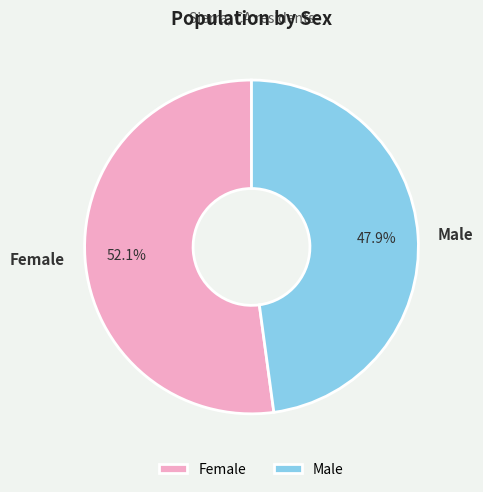

What is the ratio of the value at Male to the value at Female?

0.9